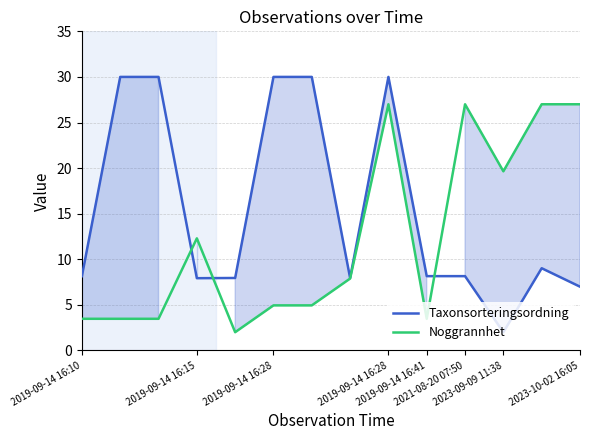

What is the value of the Noggrannhet point at the 9th from the left?

27.0